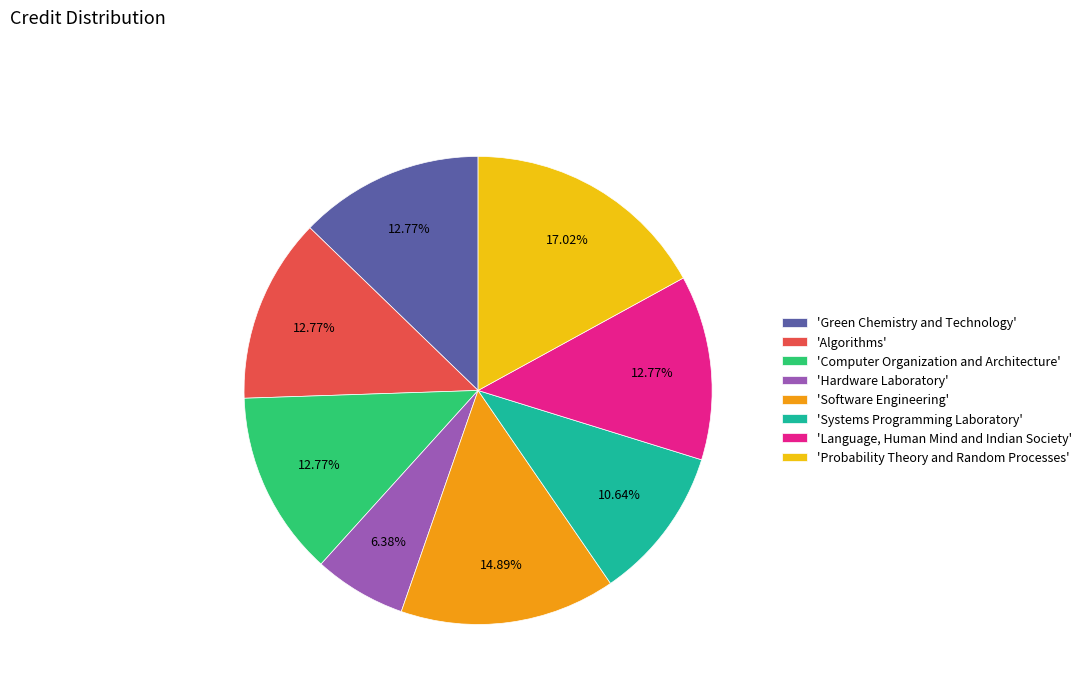

What is the ratio of the value at 'Systems Programming Laboratory' to the value at 'Probability Theory and Random Processes'?

0.6